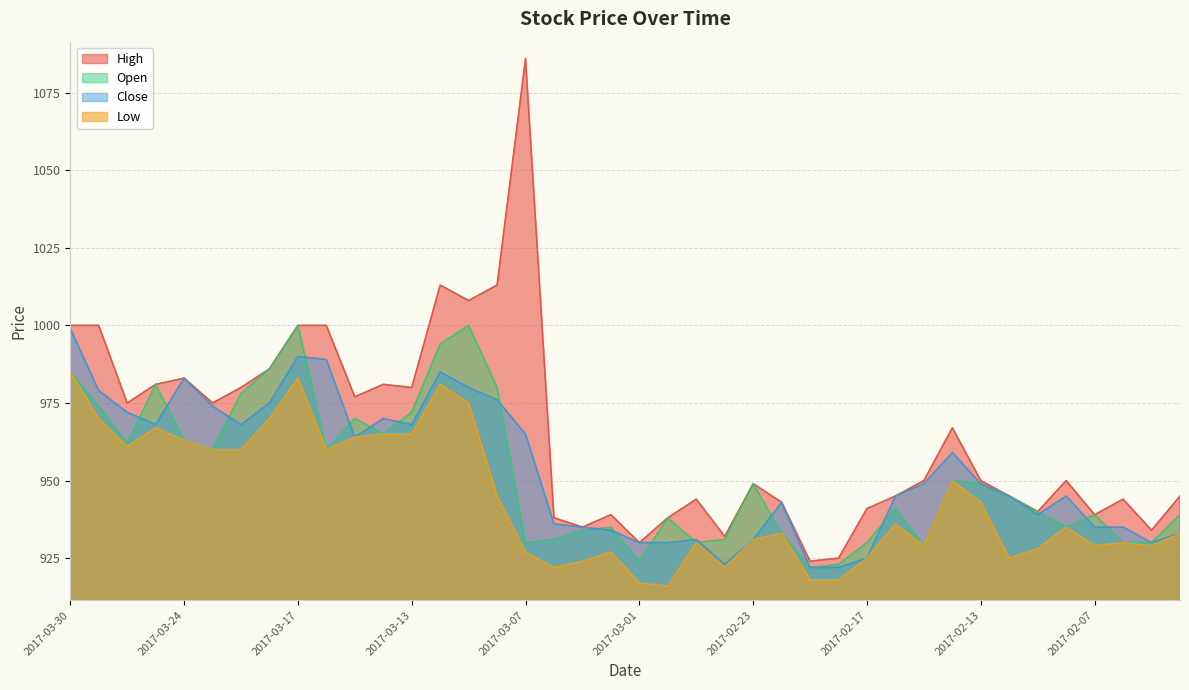

Reading right to left, list all the values displayed in this chart.

High: 945	934	944	939	950	940	945	950	967	950	945	941	925	924	943	949	932	944	938	930	939	935	938	1086	1013	1008	1013	980	981	977	1000	1000	986	980	975	983	981	975	1000	1000
Low: 933	929	930	929	935	928	925	943	950	929	936	925	918	918	933	931	922	930	916	917	927	924	922	927	945	975	981	965	965	964	960	983	970	960	960	963	967	961	970	985
Open: 939	930	930	939	935	940	945	949	950	929	941	930	923	922	933	949	931	930	938	924	935	934	931	930	980	1000	994	972	965	970	960	1000	986	978	960	963	981	962	974	985
Close: 933	930	935	935	945	939	945	949	959	949	945	925	922	922	943	931	923	931	930	930	934	935	936	965	976	980	985	968	970	964	989	990	975	968	974	983	968	972	979	999